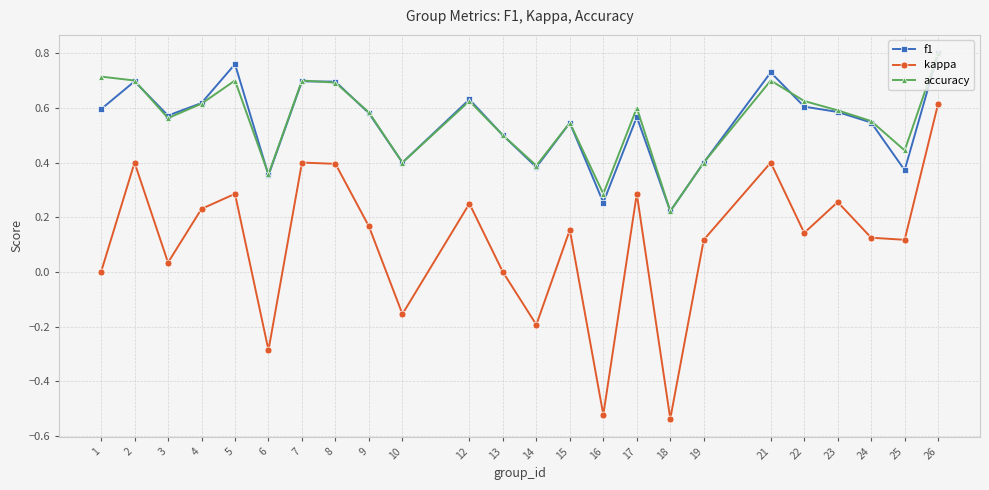

Which series changed the most between 10 and 16?

kappa